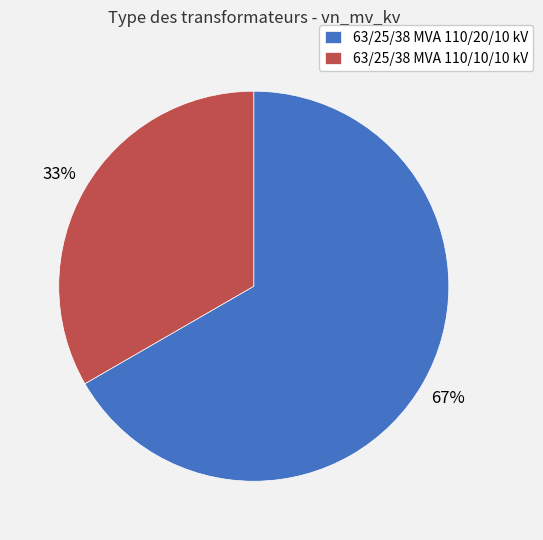

Combined, do 63/25/38 MVA 110/10/10 kV and 63/25/38 MVA 110/20/10 kV account for over 50%?

Yes